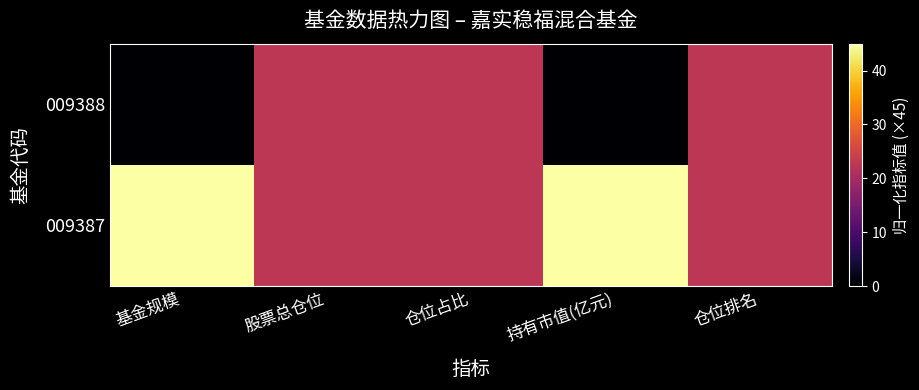

Which has a higher value, 仓位占比 or 仓位排名?

仓位占比